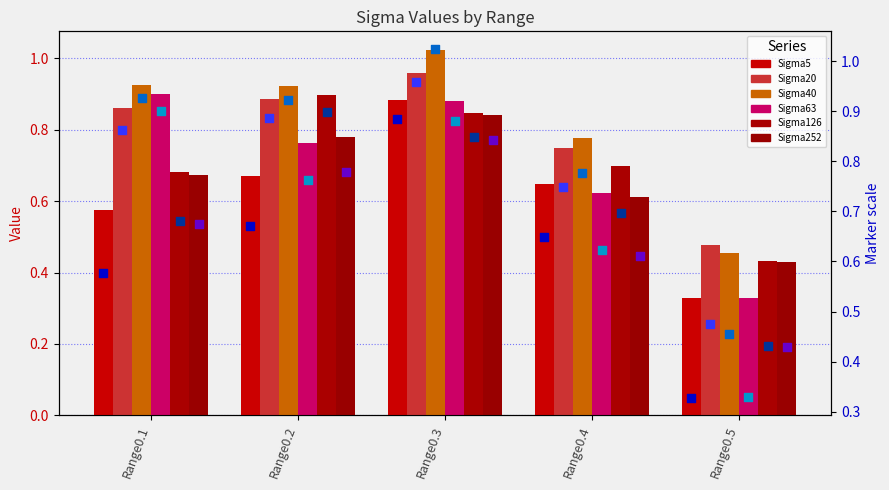

Is the value of Sigma5 at Range0.1 greater than the value of Sigma63 at Range0.4?

No